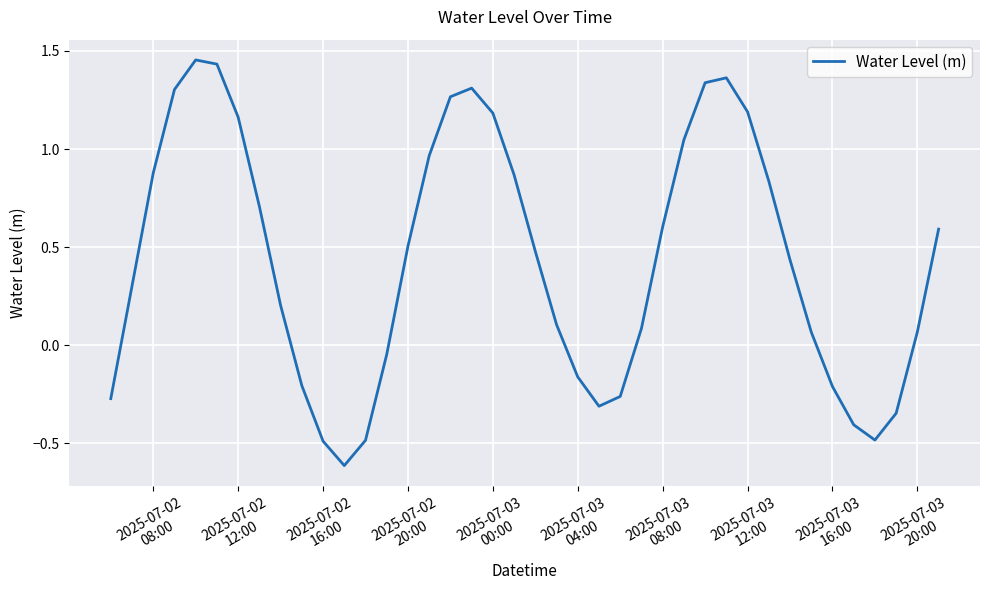

What is the smallest value displayed?

-0.6